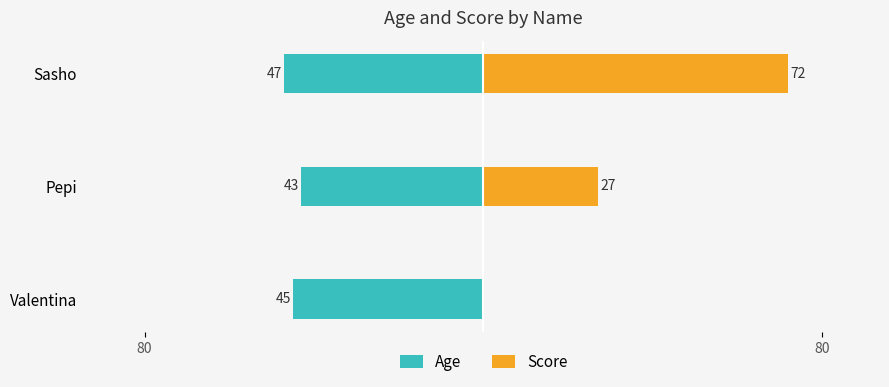

The value of Age at Sasho is -78. True or false?

False